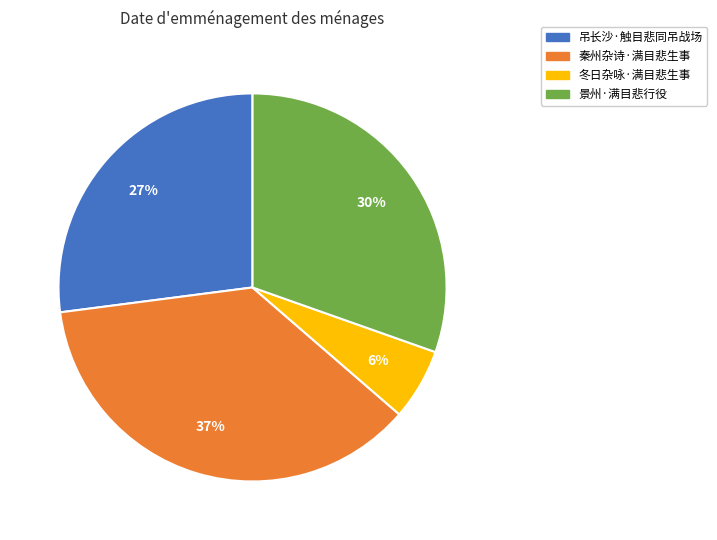

Is there any slice that represents more than half of the pie?

No